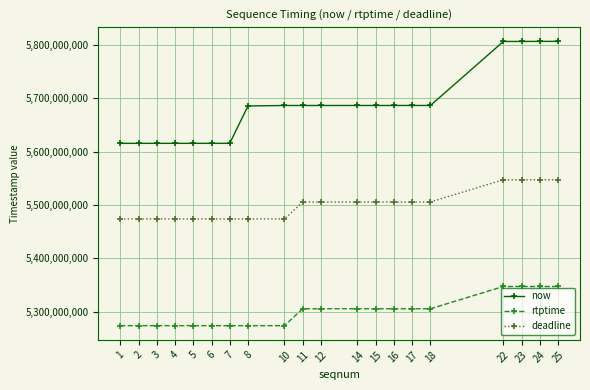

Which series has the largest range (max minus min)?

now